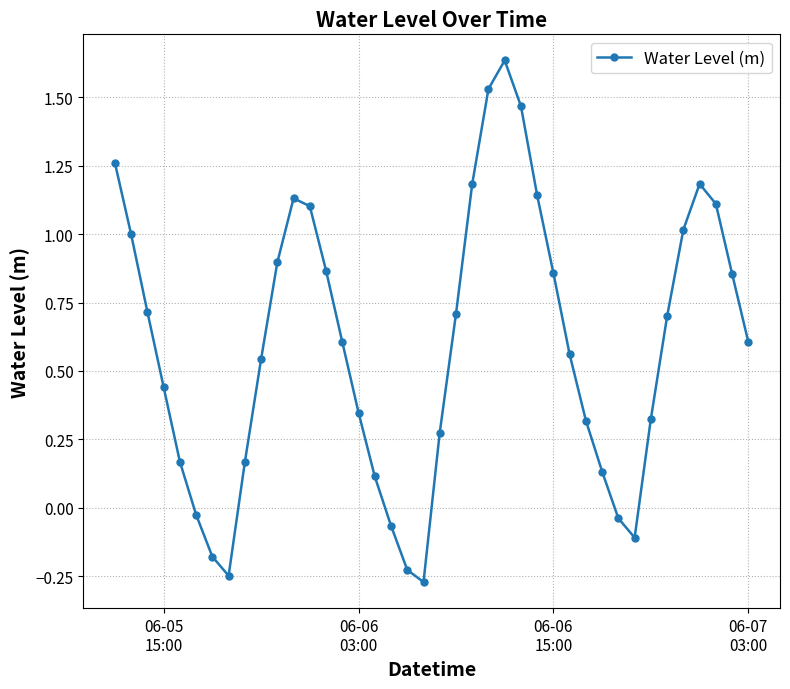

What is the difference between the second highest and second lowest values?

1.8